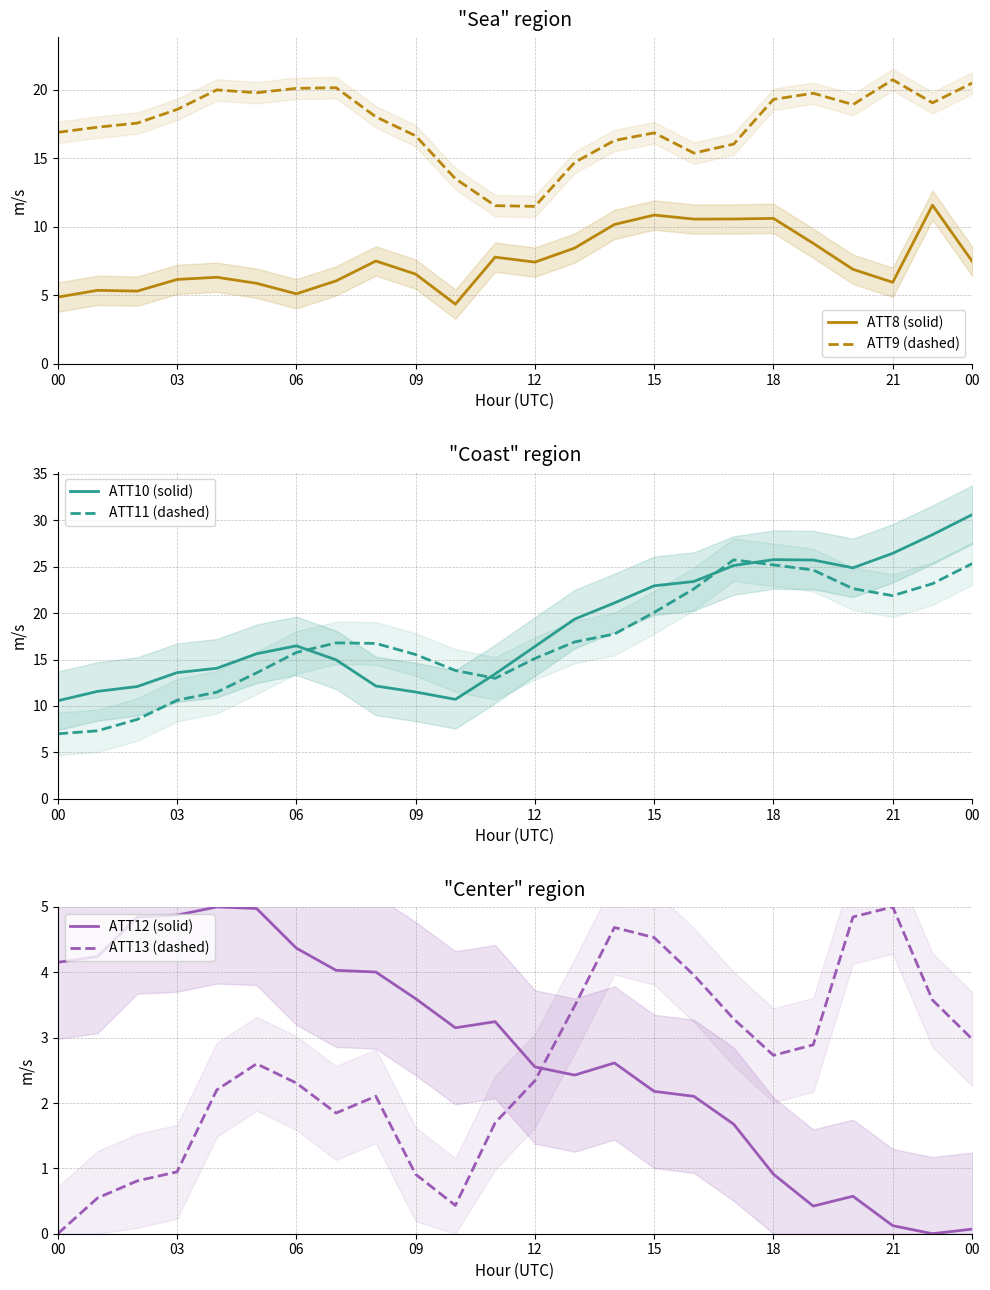

What is the total value across all series at 10?

46.0